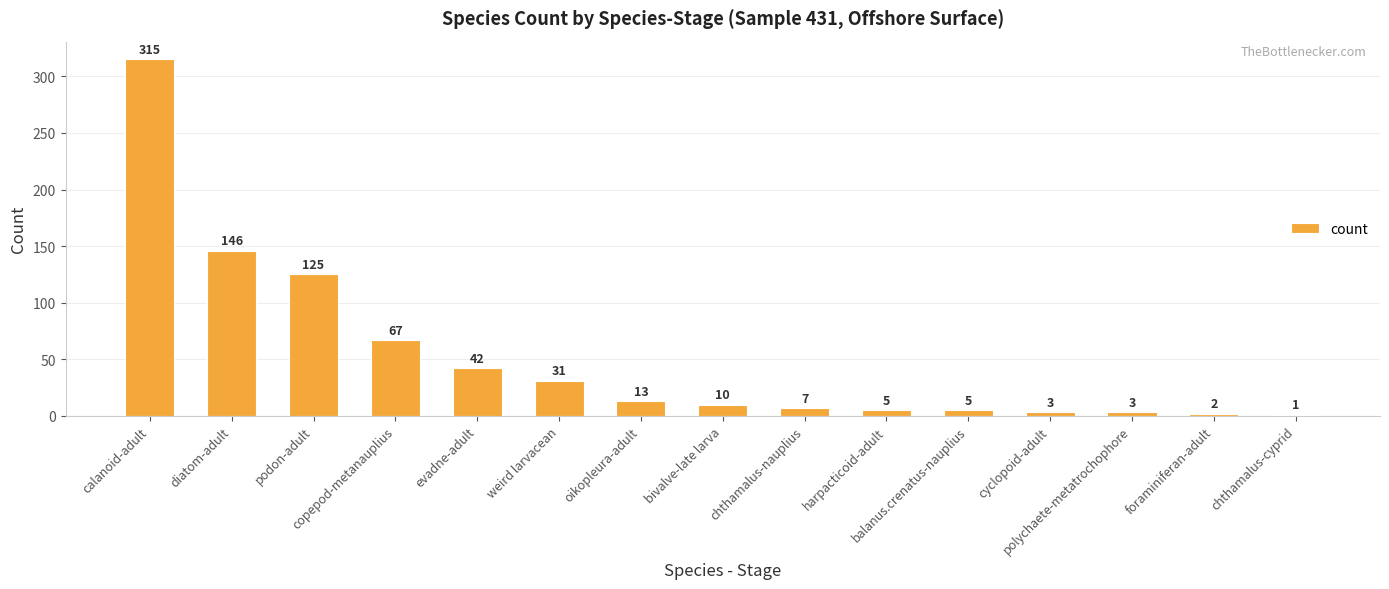

How many distinct data groups are displayed?

1